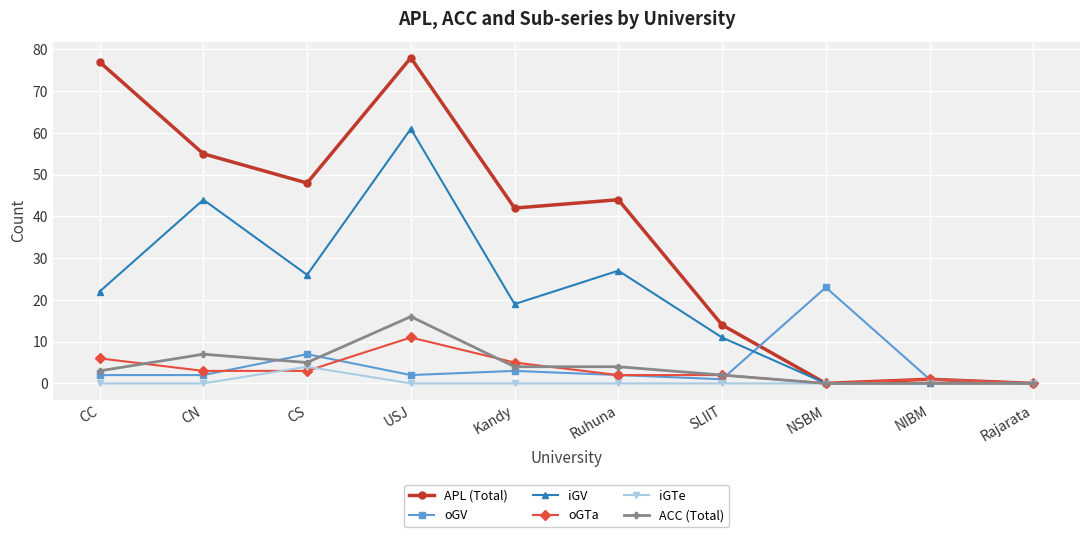

What is the maximum value for ACC (Total)?

16